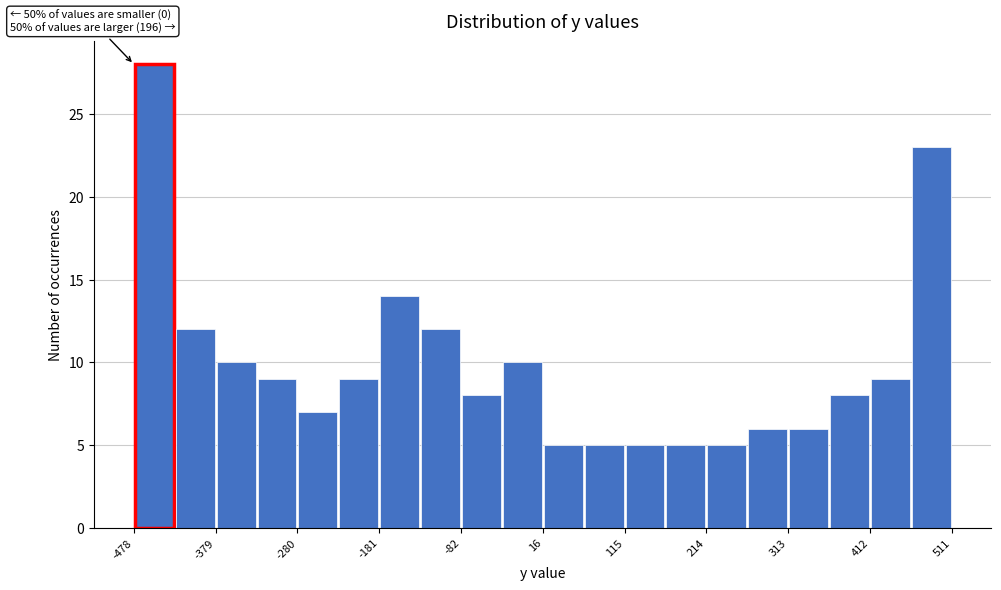

Over which range of the x-axis is the bar tallest?

-480 to -430